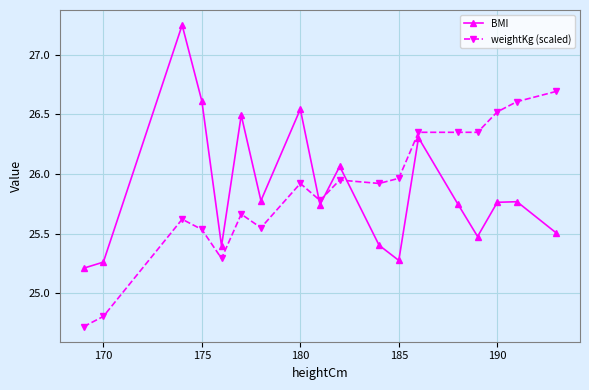

How many times do BMI and weightKg (scaled) cross each other?

3